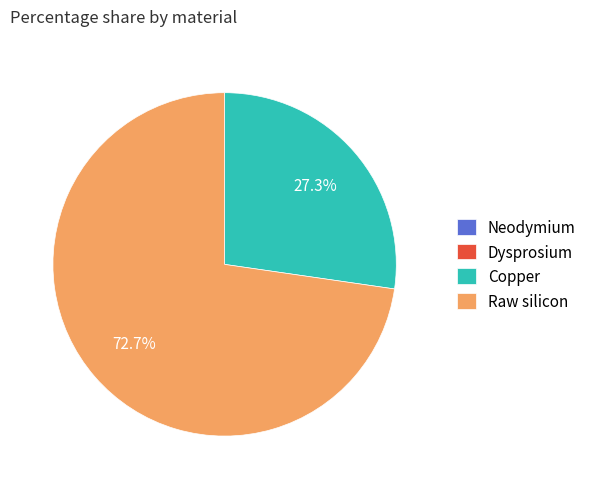

Does any single category account for the majority?

Yes